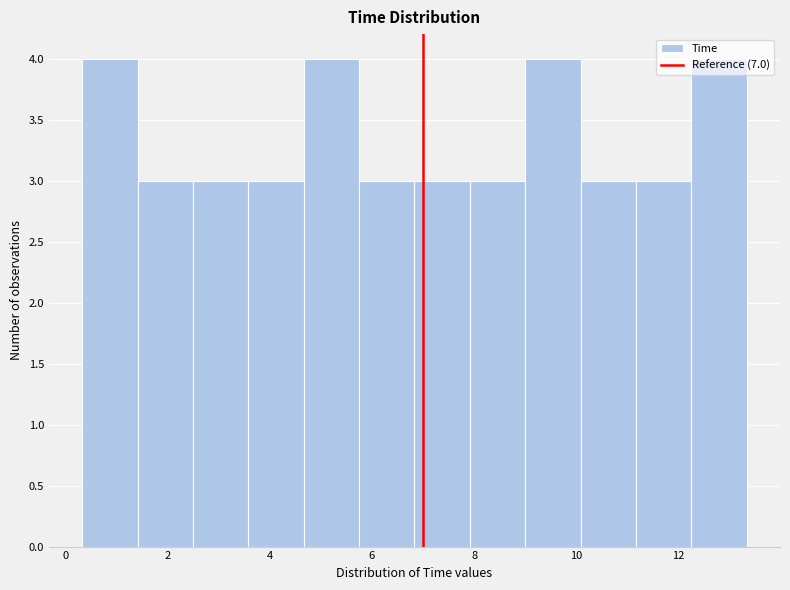

What is the height of the bar covering 12.2 to 13.4 on the x-axis? Neither the bar edges nor the heights are printed on the chart, so give them approximately, as read against the axes.

4